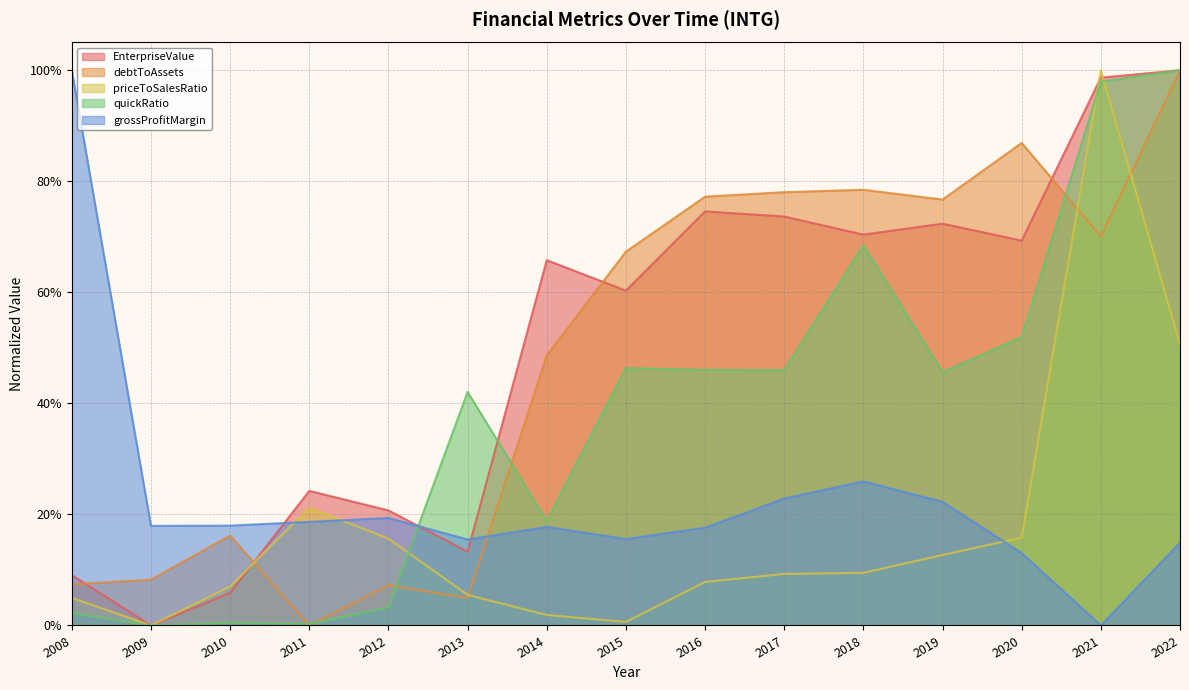

What is the value of the quickRatio point at the 11th from the left?

0.7